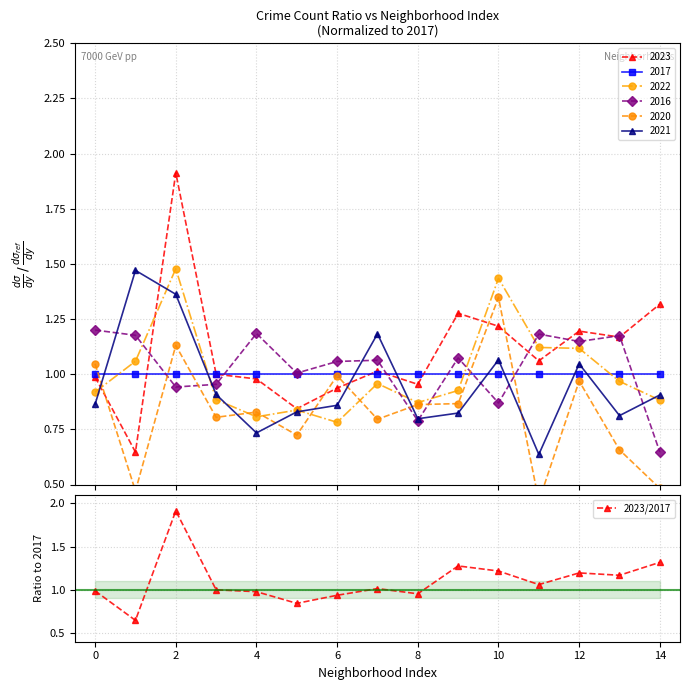

What is the greatest value displayed?

1.9